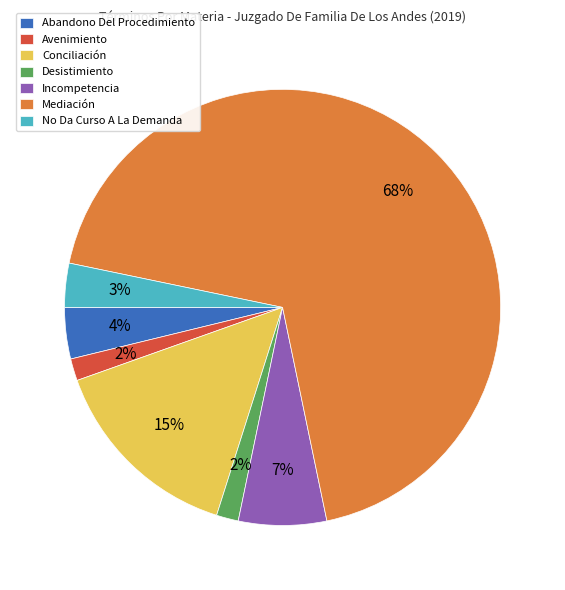

To the nearest percent, what percentage of the pie is No Da Curso A La Demanda?

3%